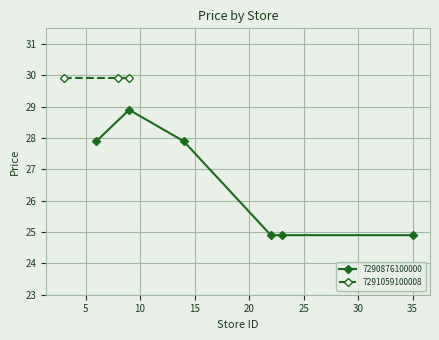

How many 7290876100000 values are between 24 and 27?

3